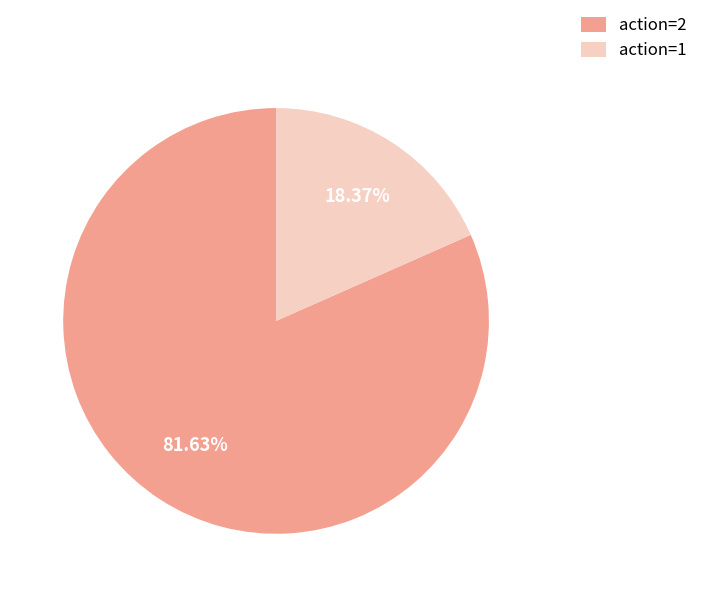

Which slice is the smallest?

action=1